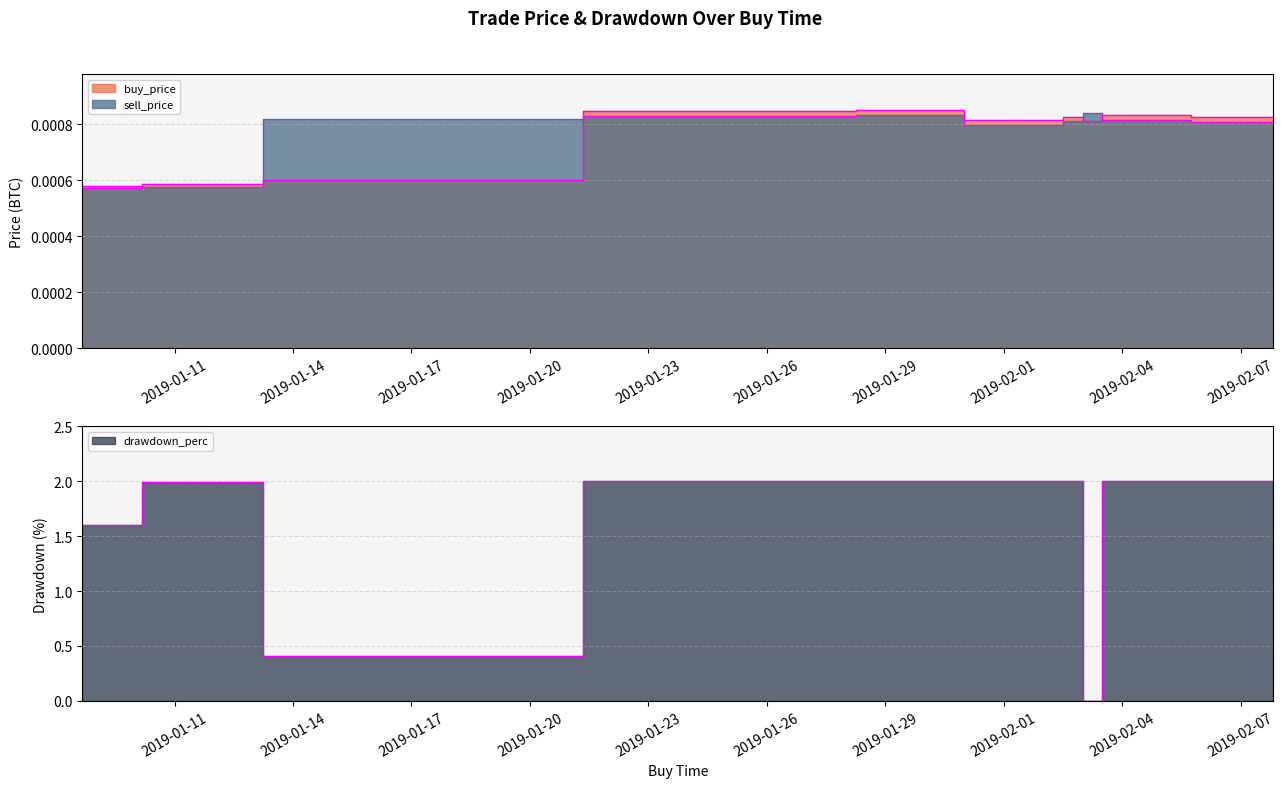

List the series in order of their peak value, lowest first.

sell_price, buy_price, drawdown_perc